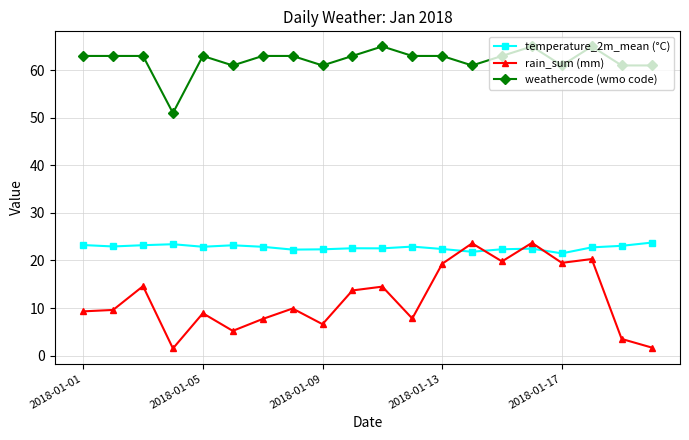

True or false: rain_sum (mm) and weathercode (wmo code) cross at least once.

False